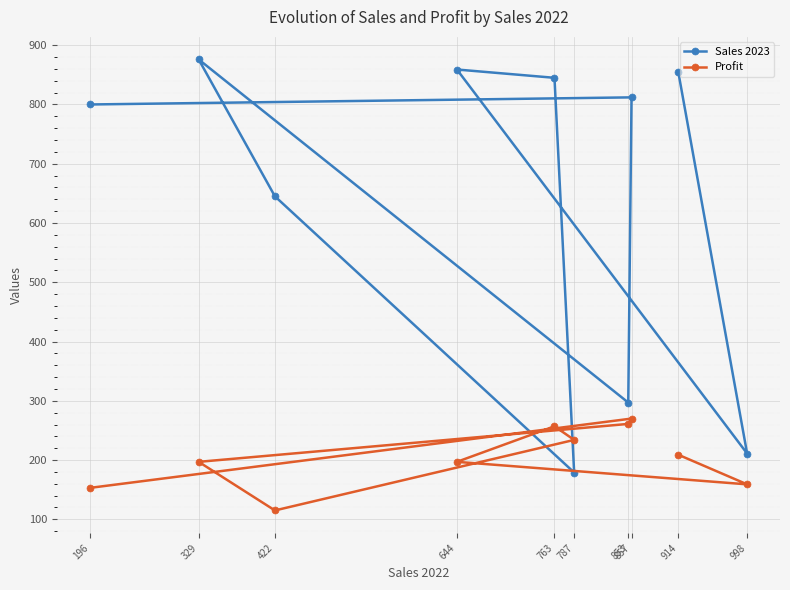

At which category does Profit reach its first local valley?

422